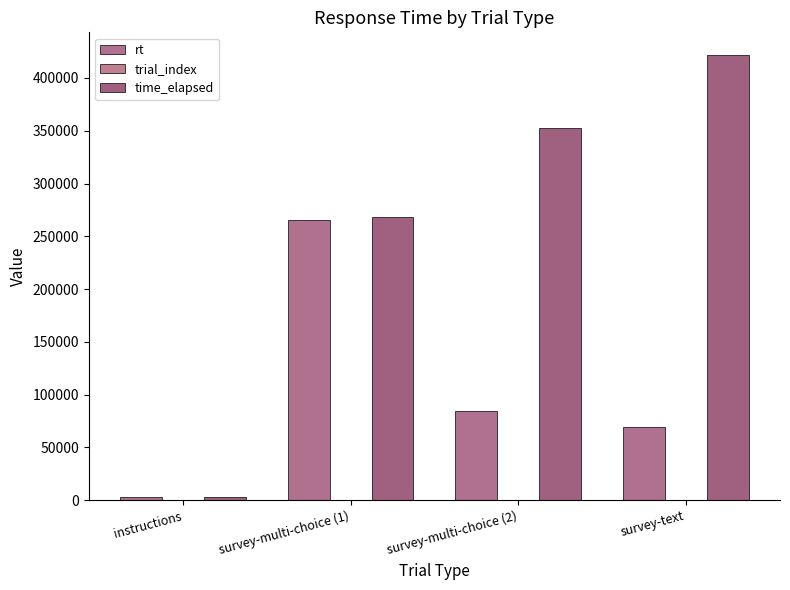

What is the sum of the time_elapsed values at survey-text and instructions?

424950